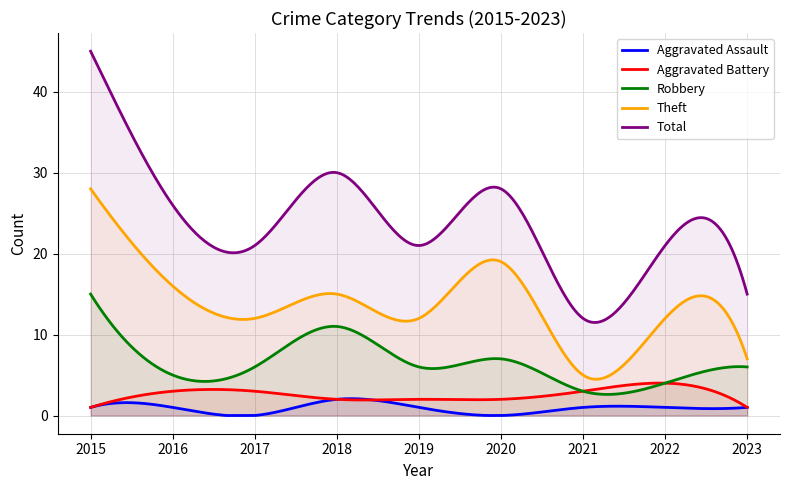

List the labels in order of Theft value, largest first.

2015, 2020, 2016, 2018, 2017, 2019, 2022, 2023, 2021